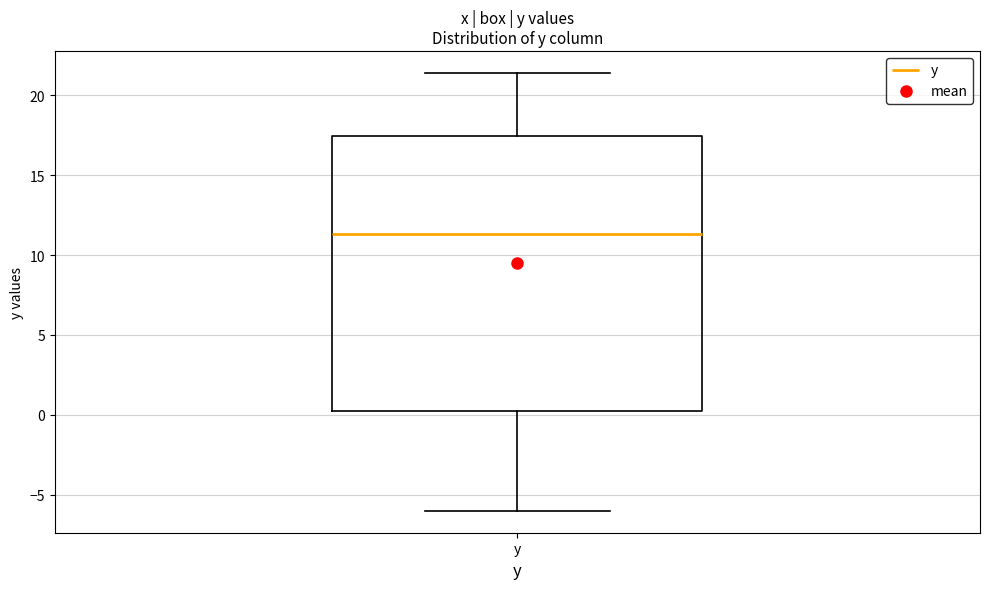

Where is the upper edge of the box for y on the y-axis? The values are not printed on the chart, so give them approximately, as read against the axis.

17.5